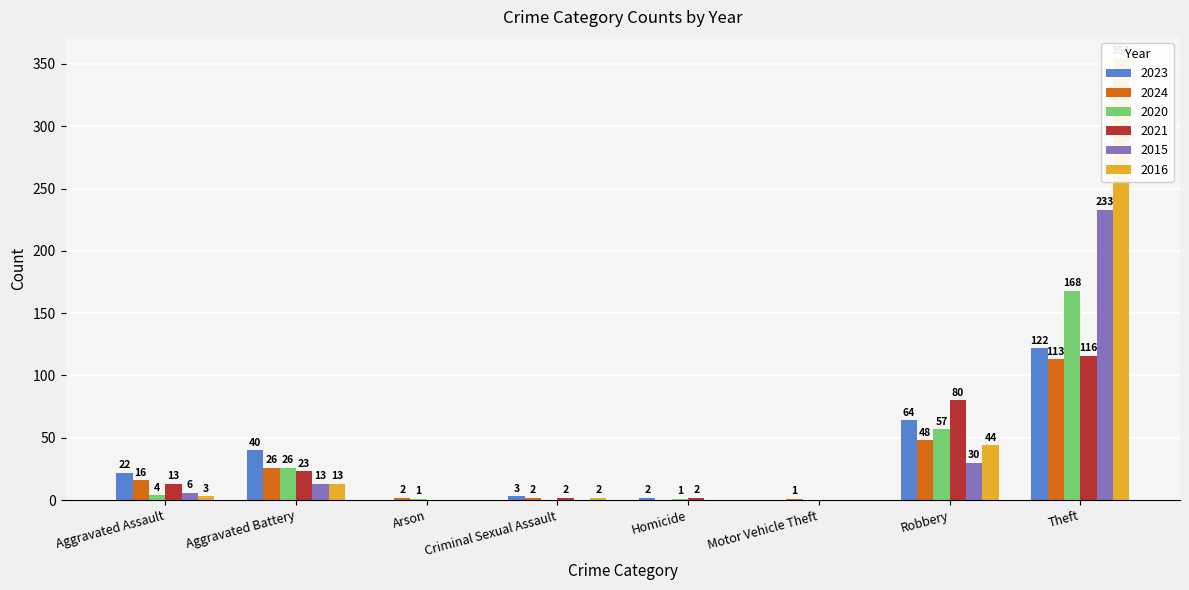

Reading left to right, what are all the values shown in this chart?

2023: 22	40	0	3	2	0	64	122
2024: 16	26	2	2	0	1	48	113
2020: 4	26	1	0	1	0	57	168
2021: 13	23	0	2	2	0	80	116
2015: 6	13	0	0	0	0	30	233
2016: 3	13	0	2	0	0	44	354